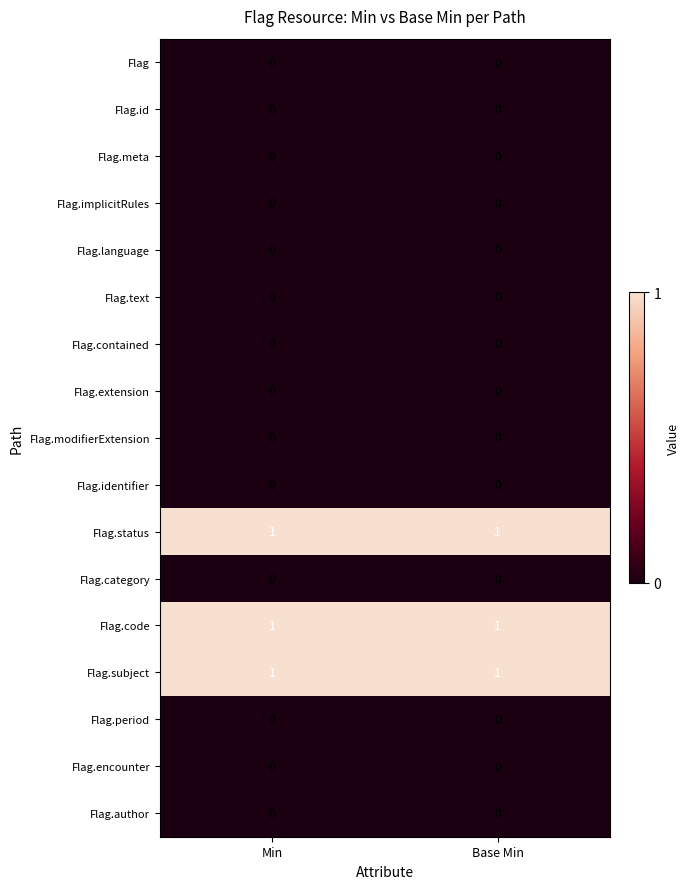

At how many categories does at least one series exceed 0?

2